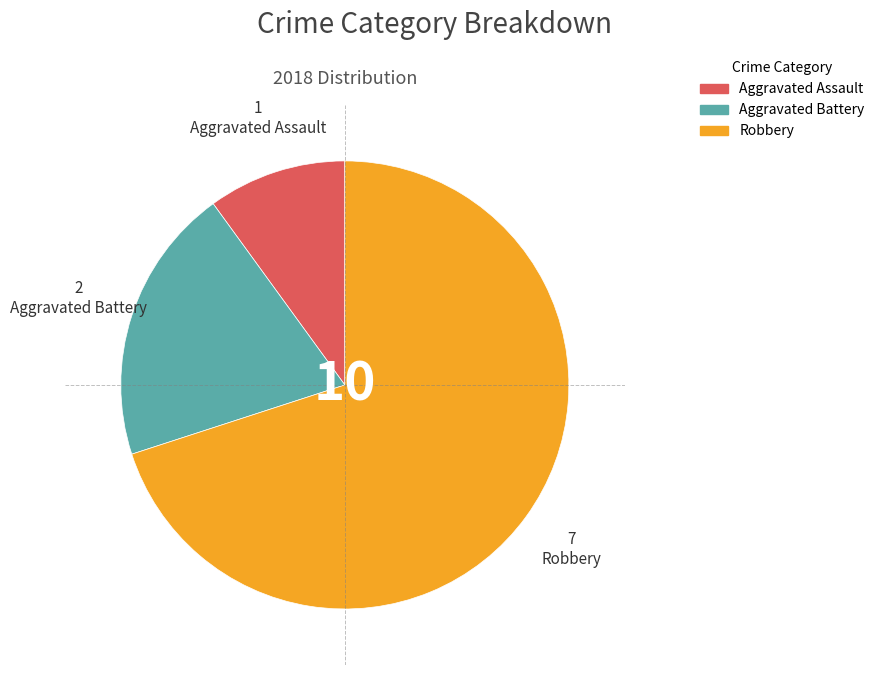

Is there a majority slice in this chart?

Yes